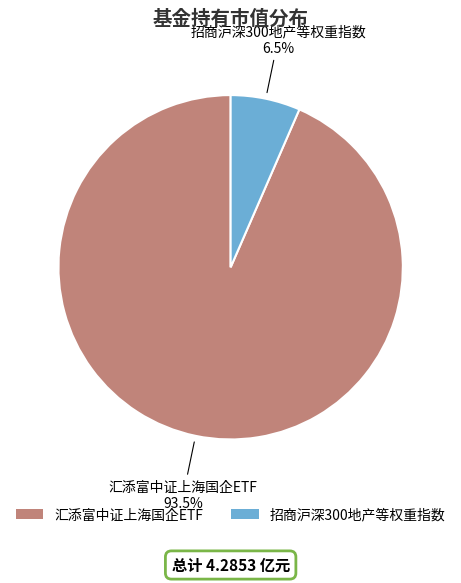

The 汇添富中证上海国企ETF slice represents 99% of the pie. True or false?

False